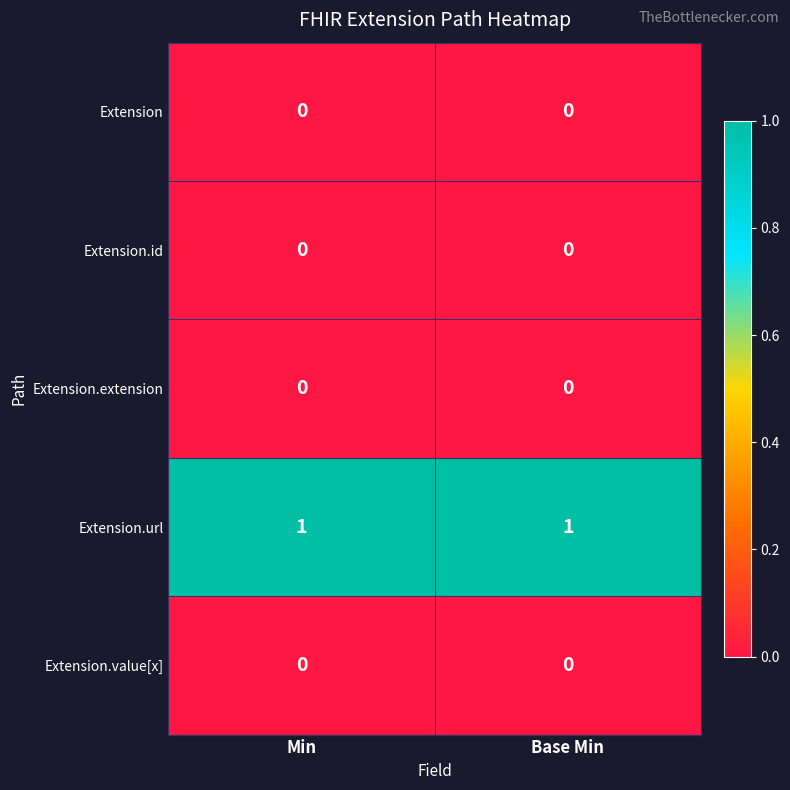

True or false: Extension.extension has a value of 0 at Base Min.

True